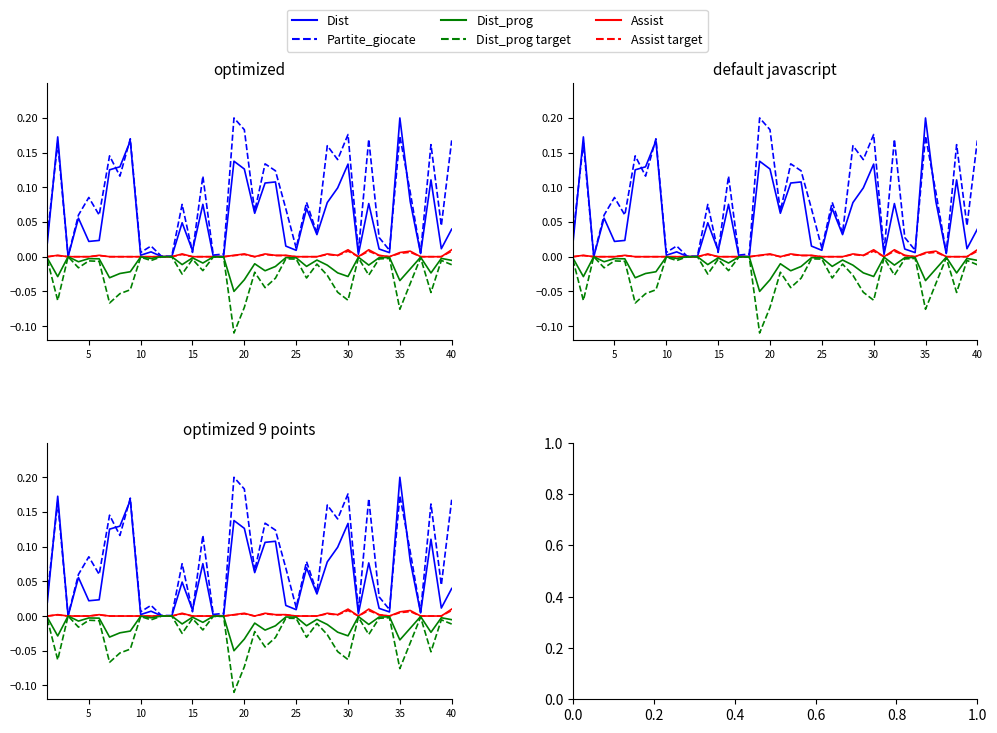

At which category does Assist target reach its first local valley?

20